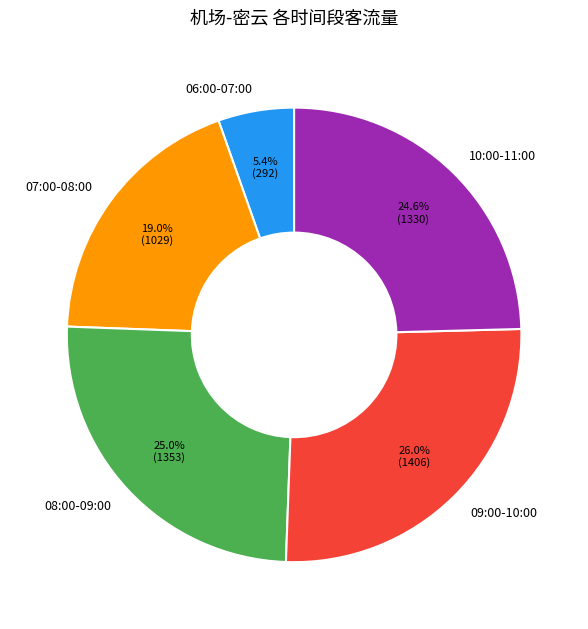

To the nearest percent, what is the average slice percentage?

20%